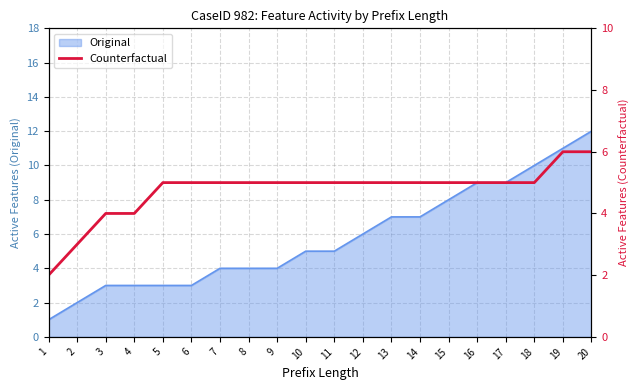

The value of Original at 7 is 4. True or false?

True